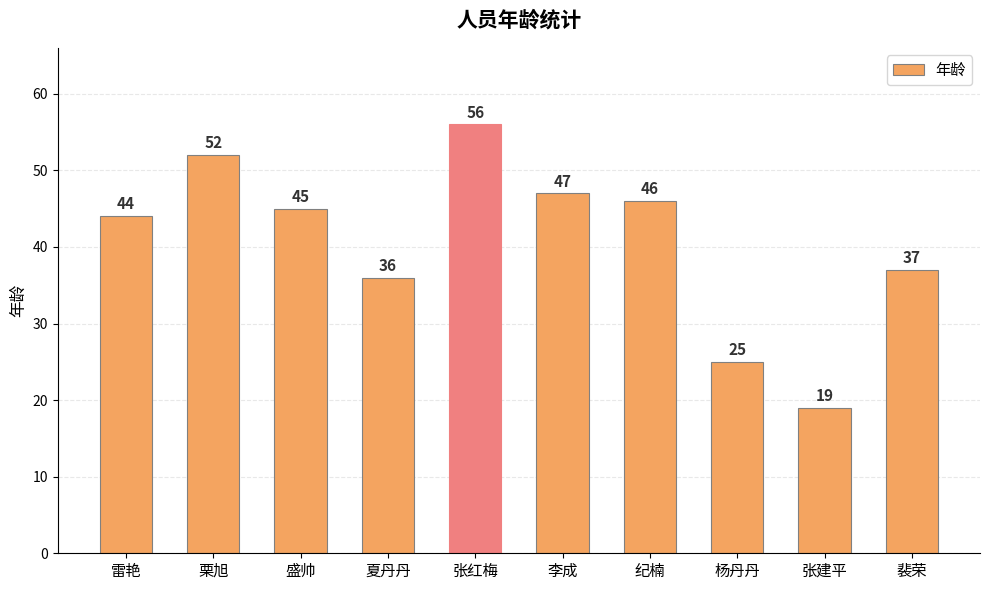

What is the average value?

41